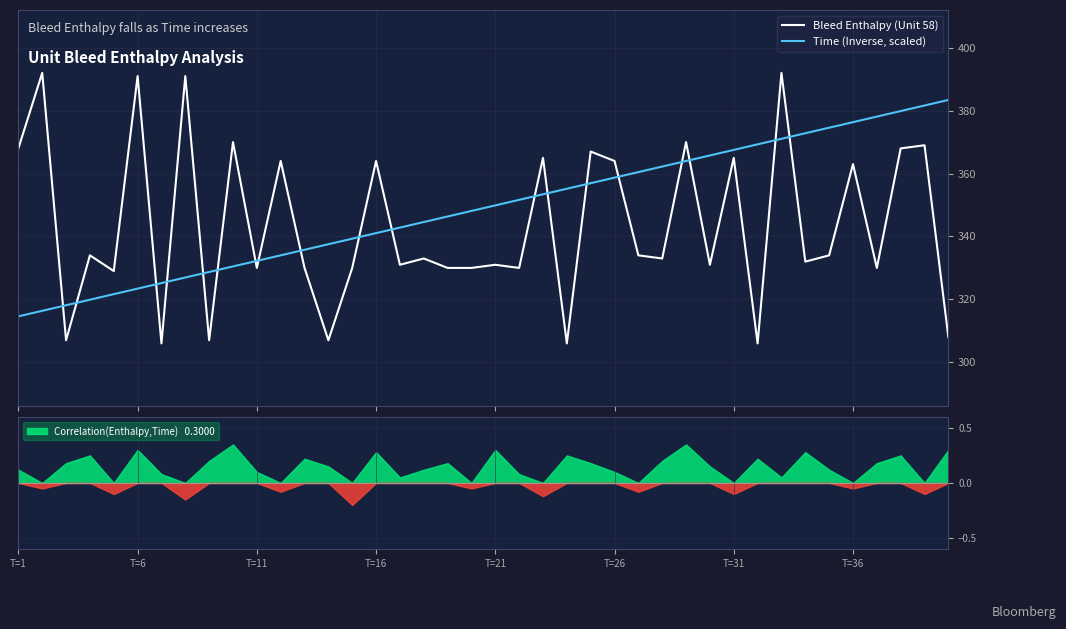

True or false: Time (Inverse, scaled) and Bleed Enthalpy (Unit 58) cross at least once.

True